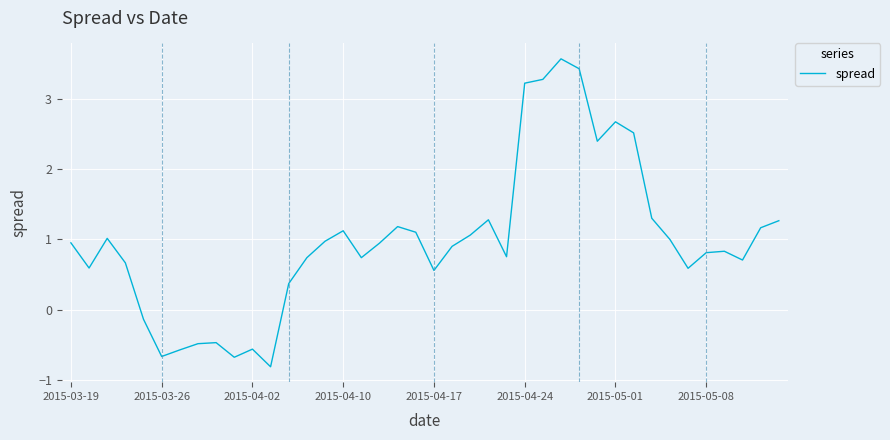

What is the maximum value shown in the chart?

3.6